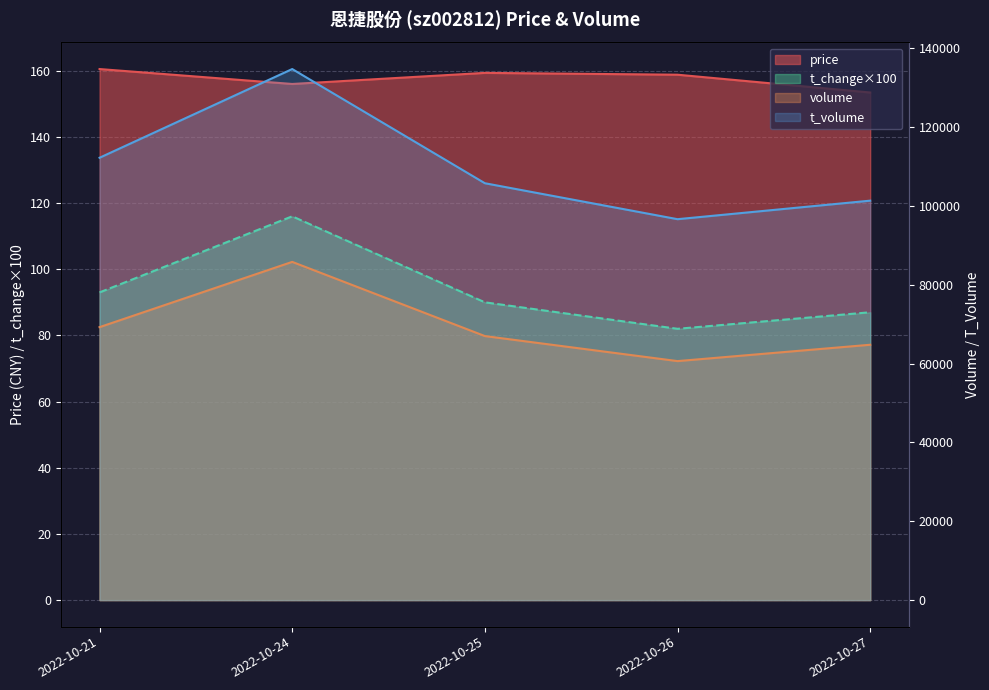

The t_change series shows 116.0 at 2022-10-24. True or false?

True